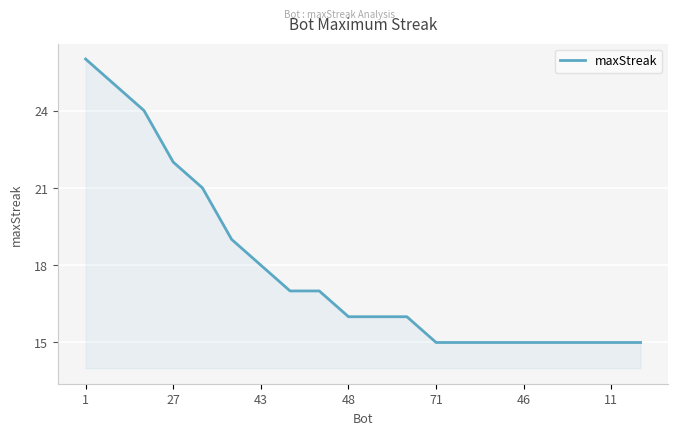

Reading left to right, what are all the values shown in this chart?

26	25	24	22	21	19	18	17	17	16	16	16	15	15	15	15	15	15	15	15